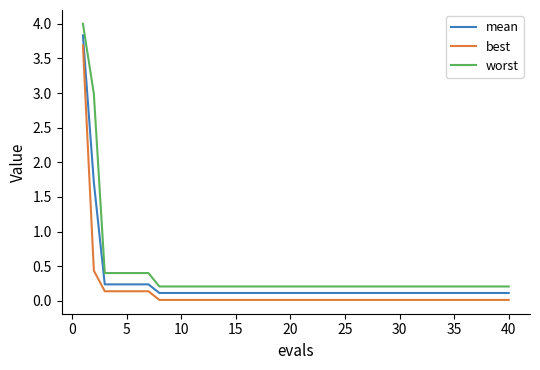

True or false: best and worst intersect in this chart.

False